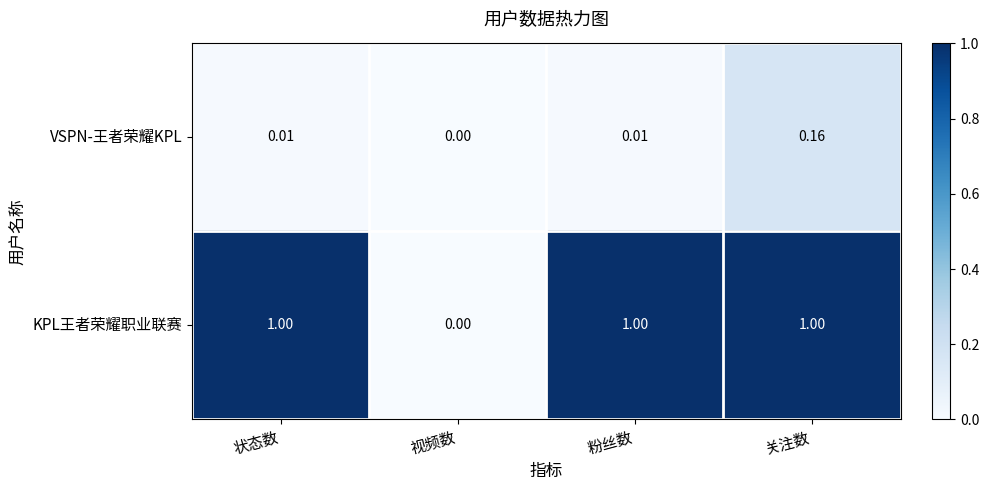

What is the difference between the highest and lowest values at 状态数?

1.0